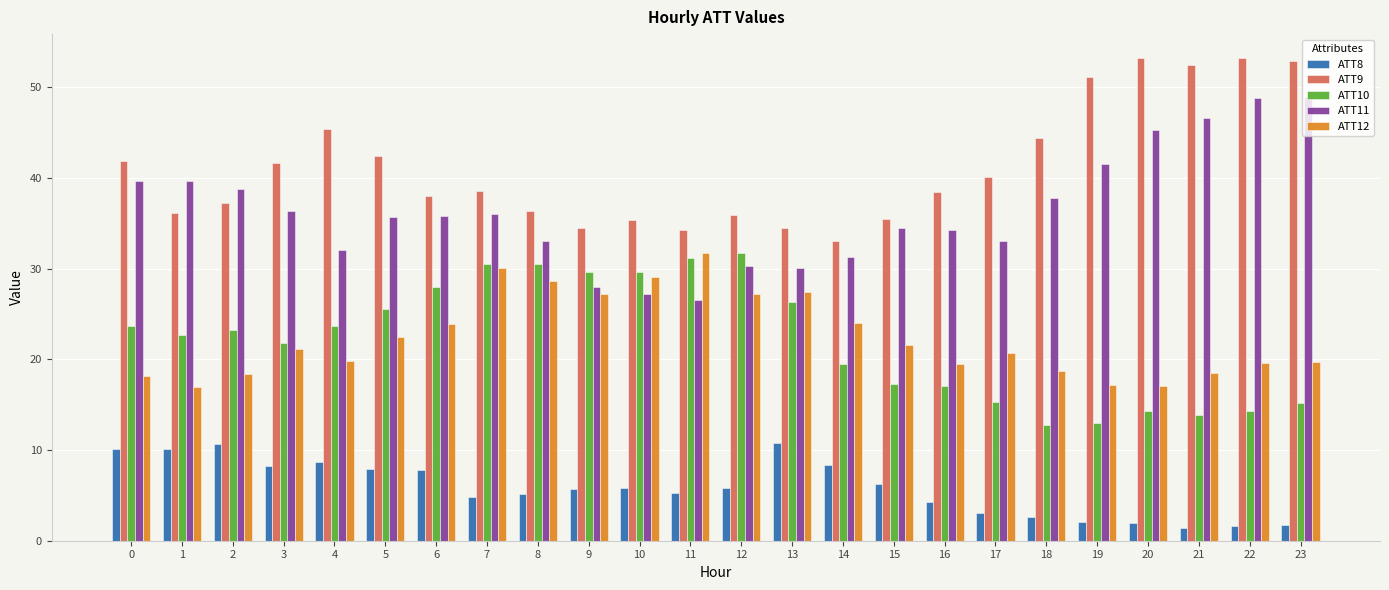

Is it true that ATT8 equals 4.2 at 16?

True